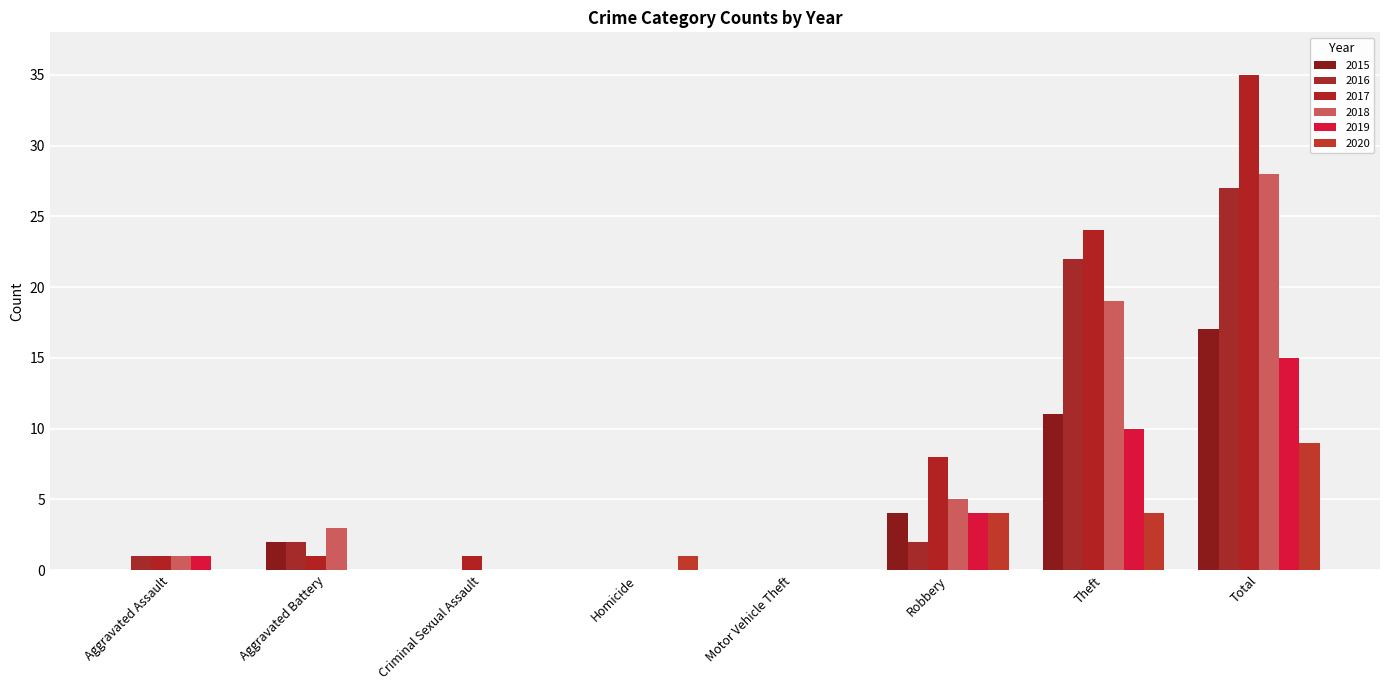

What is the difference between the second highest and minimum values in the 2018 series?

19